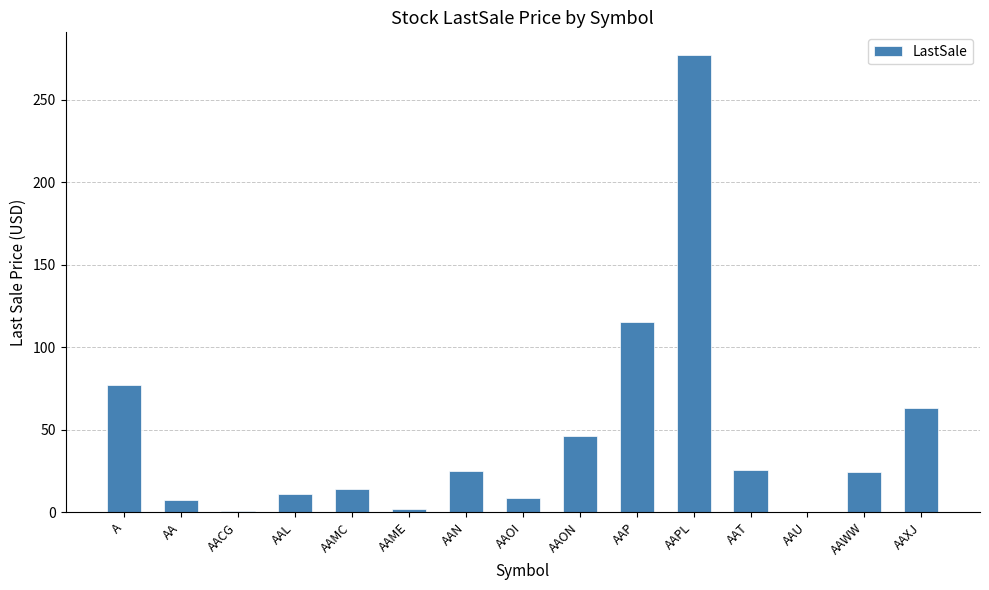

True or false: the data shows 38.2 at A.

False